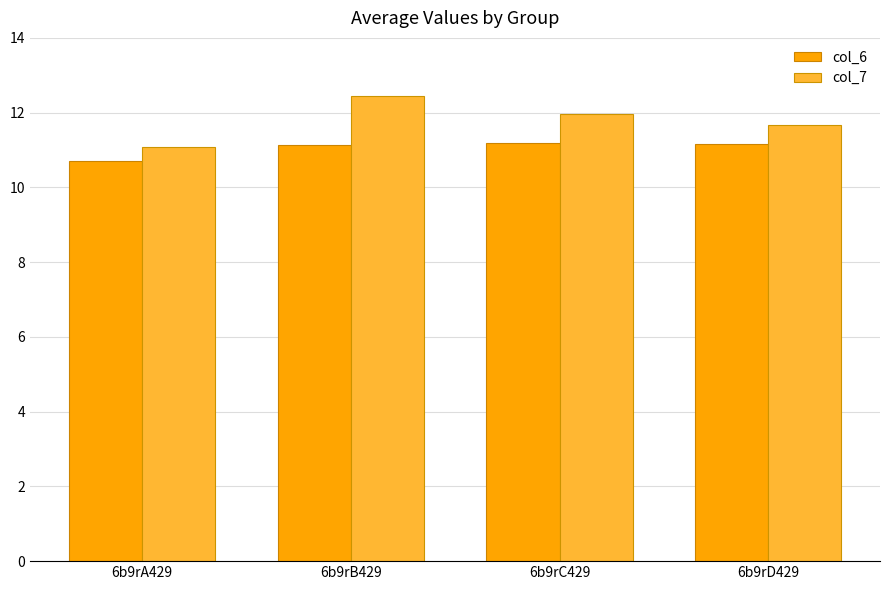

What is the spread (max minus min) of values at 6b9rB429?

1.3